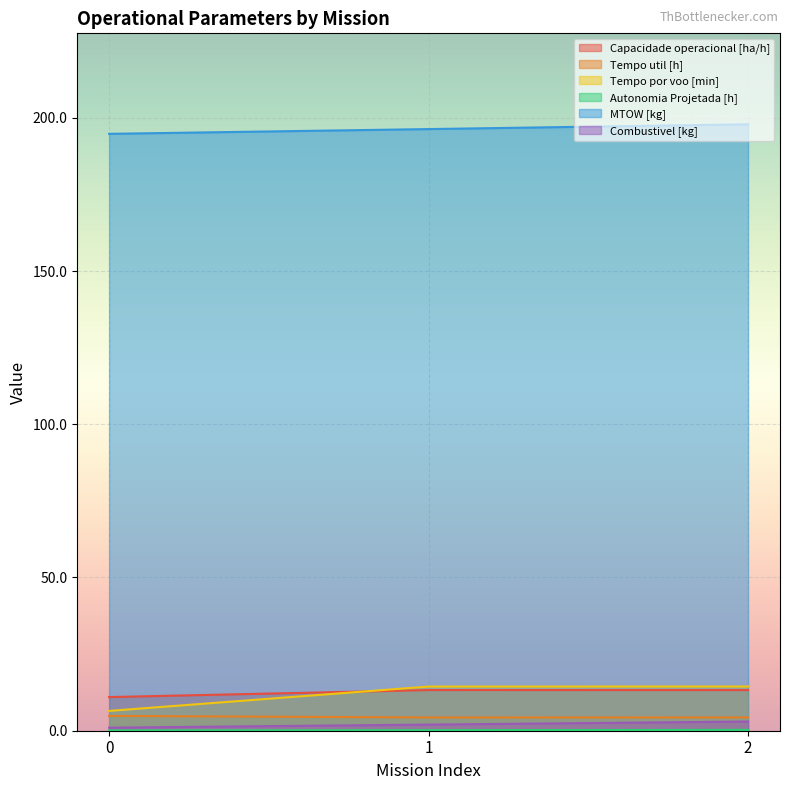

Count the Autonomia Projetada [h] values in the range 0 to 1.

3